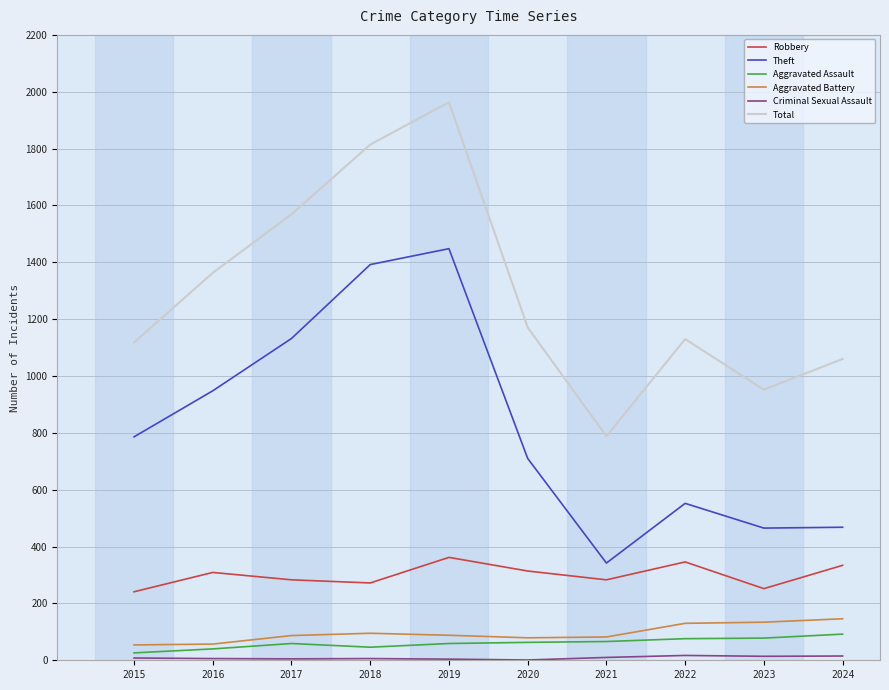

Which series changed the most between 2017 and 2019?

Total